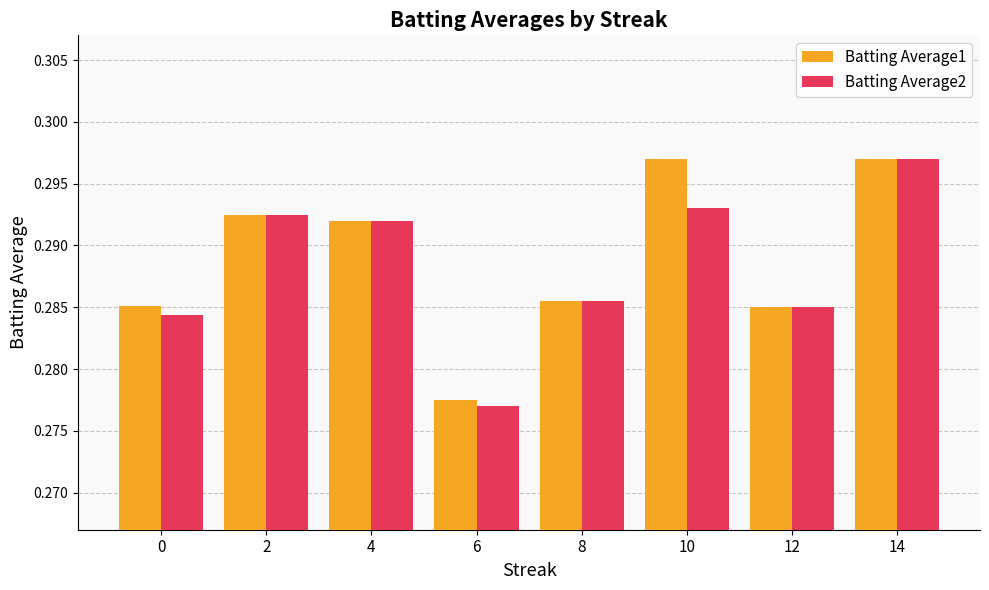

What is the sum of all Batting Average2 values?

2.3